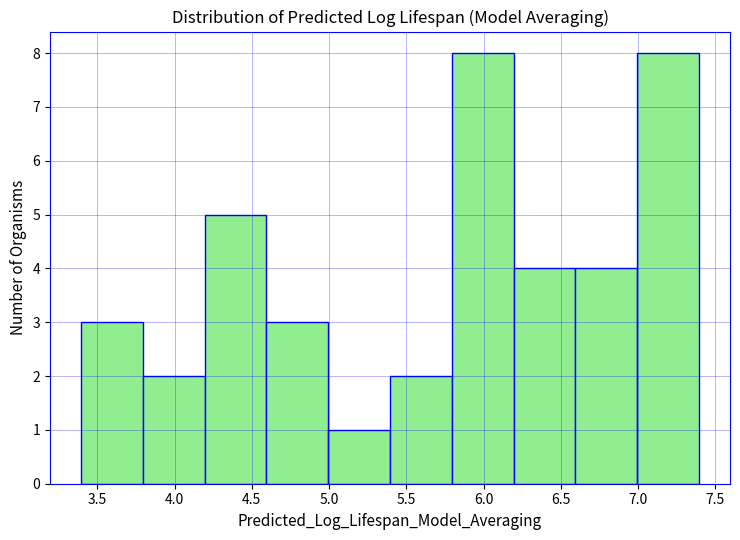

Reading left to right, list every bar in this chart as the range it spans on the x-axis followed by its height. Neither the bar edges nor the heights are printed on the chart, so give them approximately, as read against the axes.

3.4 to 3.8: 3
3.8 to 4.2: 2
4.2 to 4.6: 5
4.6 to 5.0: 3
5.0 to 5.4: 1
5.4 to 5.8: 2
5.8 to 6.2: 8
6.2 to 6.6: 4
6.6 to 7.0: 4
7.0 to 7.4: 8